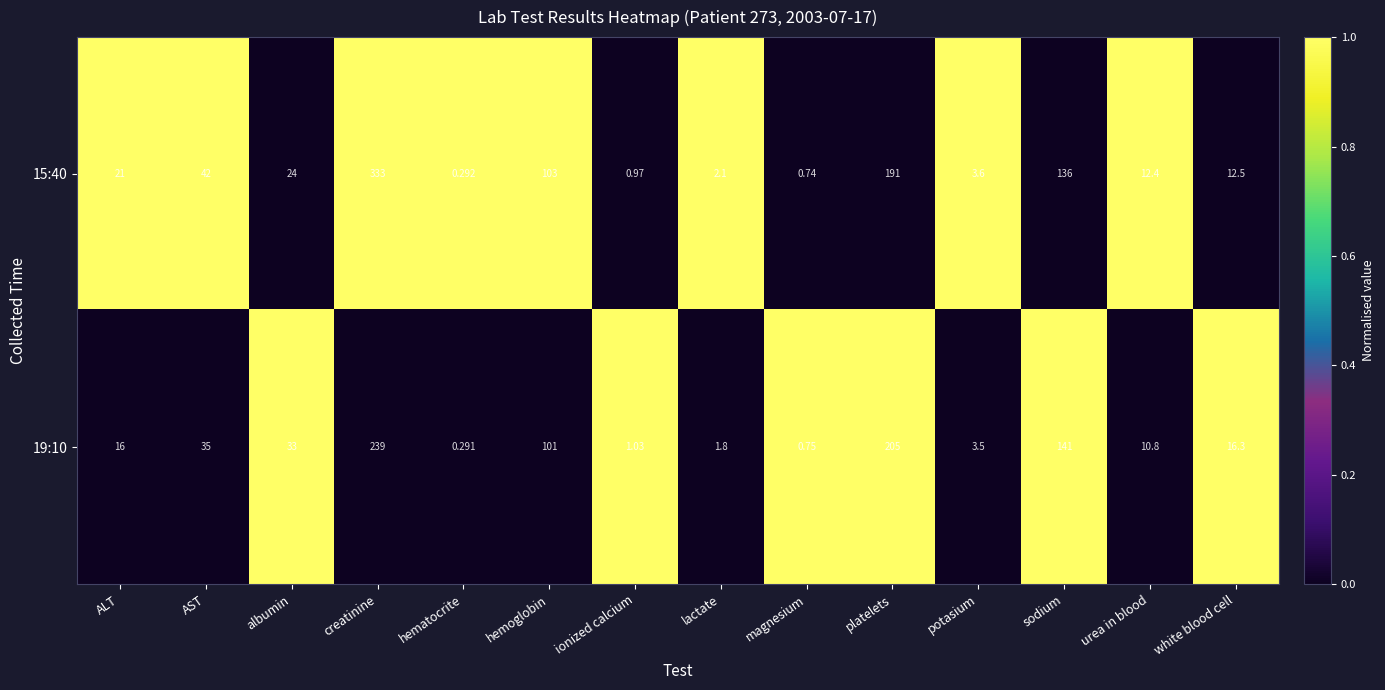

At which label is 15:40 closest to 166?

platelets